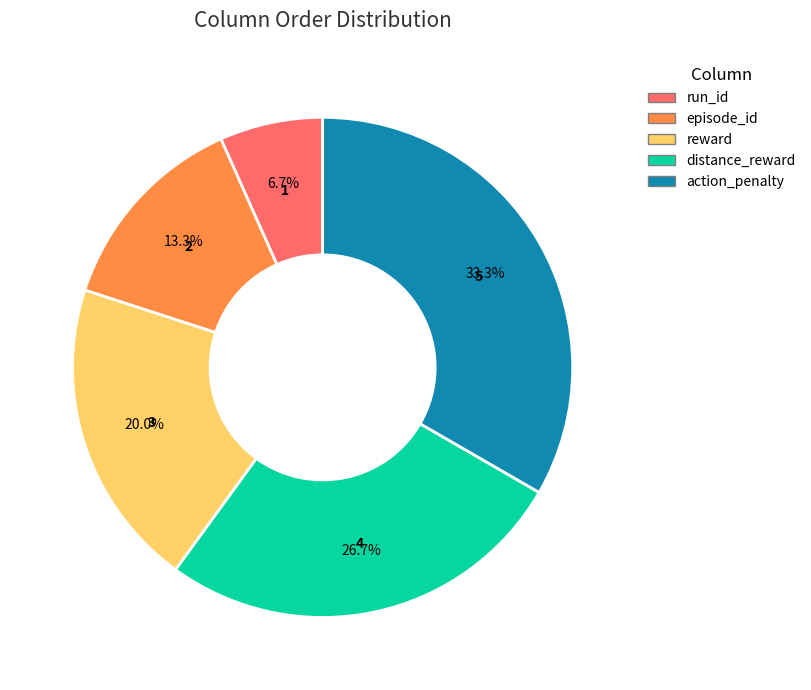

To the nearest percent, what is the difference between the distance_reward and episode_id slice percentages?

13%